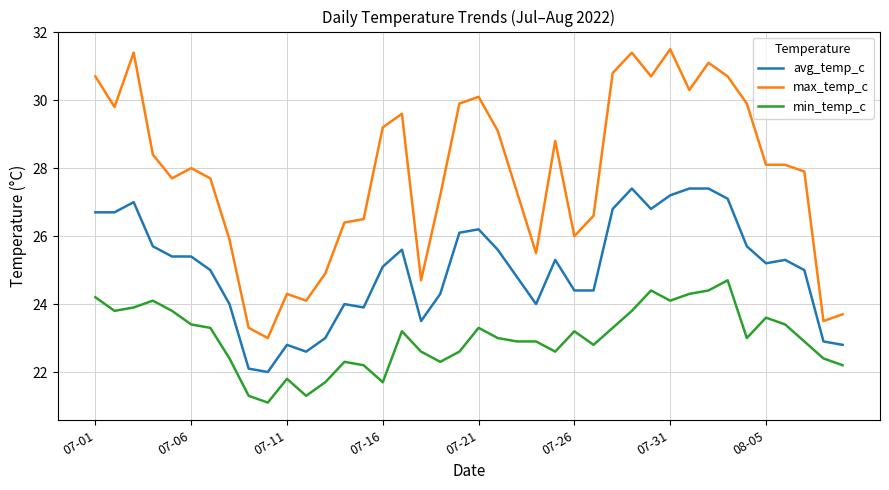

How many lines are shown in the chart?

3